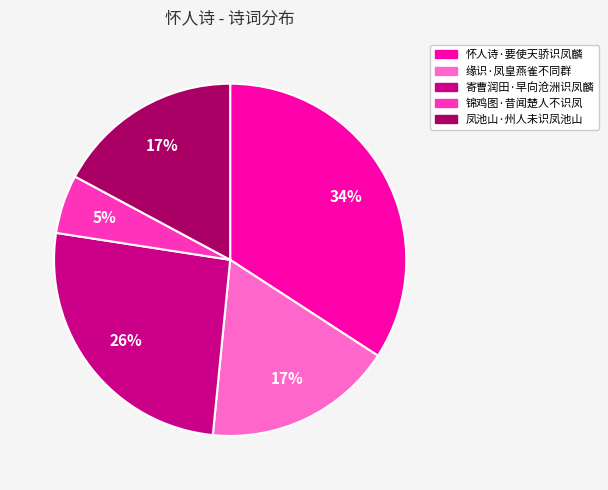

Which has a higher value, 缘识·凤皇燕雀不同群 or 锦鸡图·昔闻楚人不识凤?

缘识·凤皇燕雀不同群